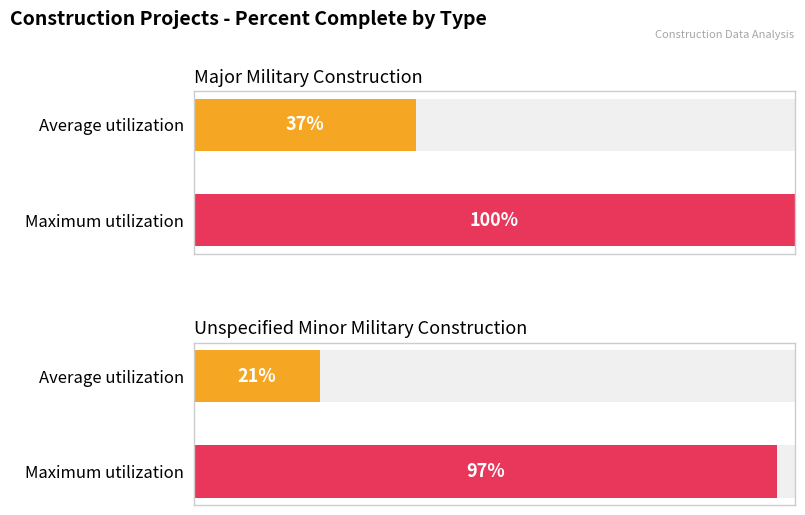

Which category has the highest value across all series?

Major Military Construction